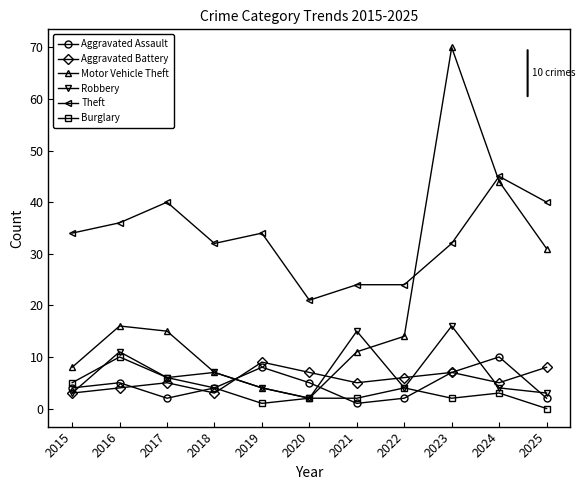

True or false: Theft has more than 0 interior local peaks.

True